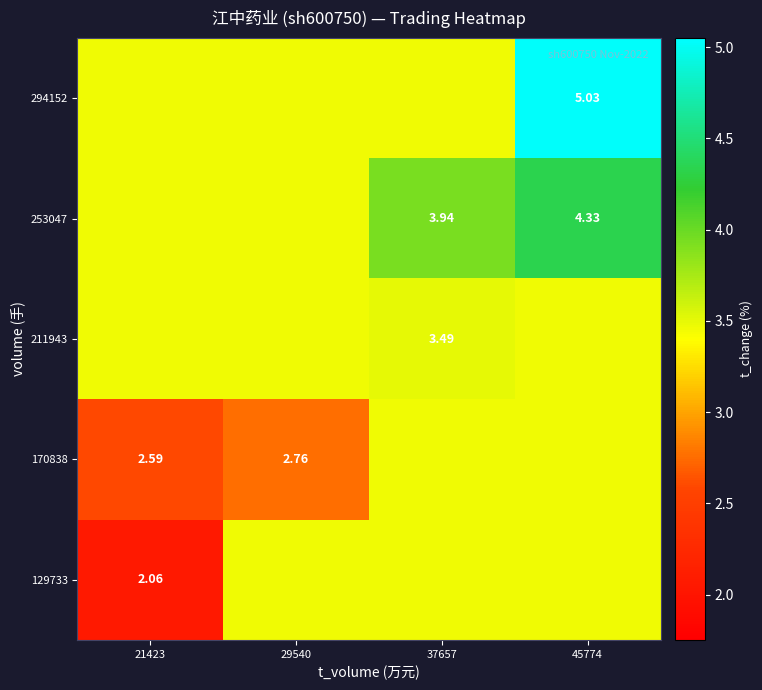

Which label corresponds to the smallest value in the chart?

21423